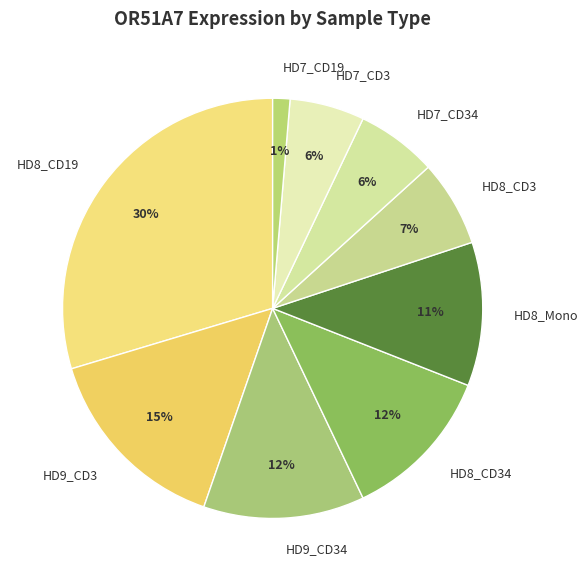

The HD8_CD34 slice represents 22% of the pie. True or false?

False